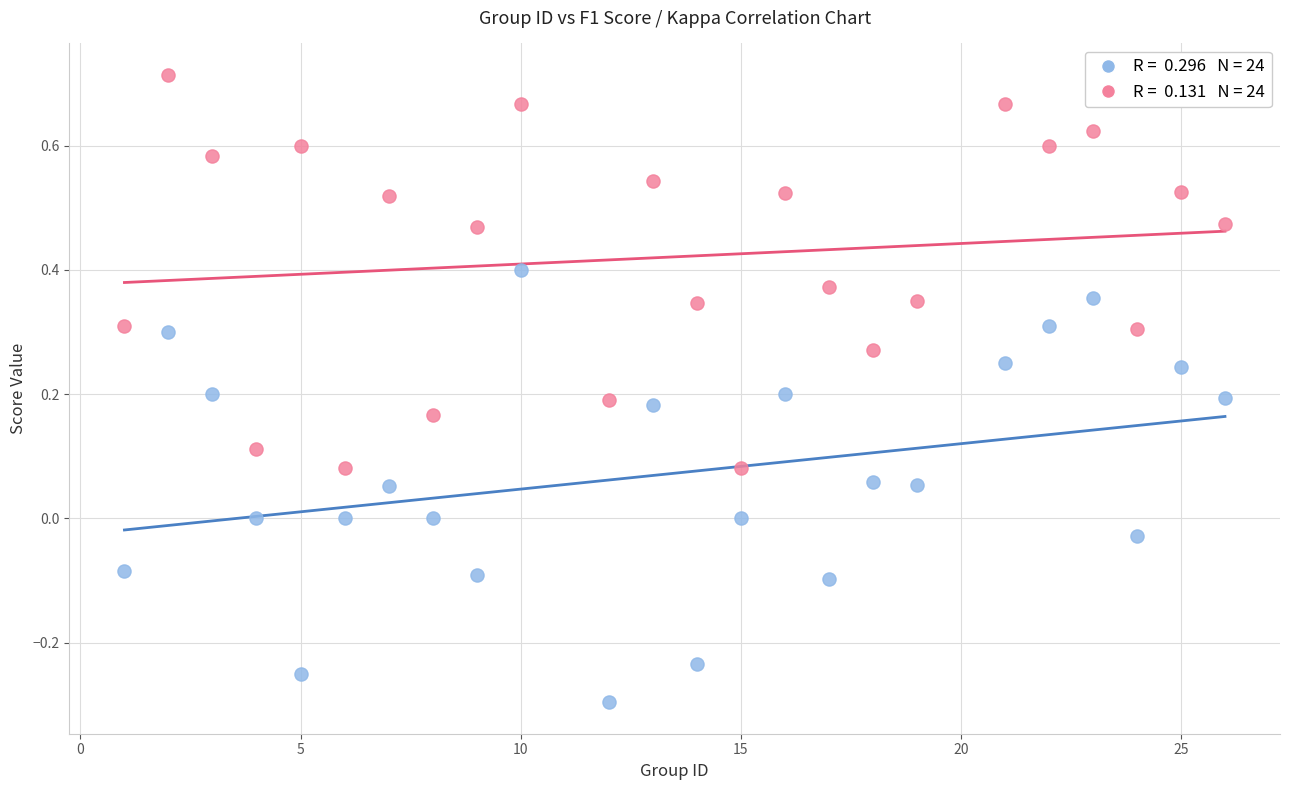

Across all data points, what is the range of Y values (max minus min)?

1.0